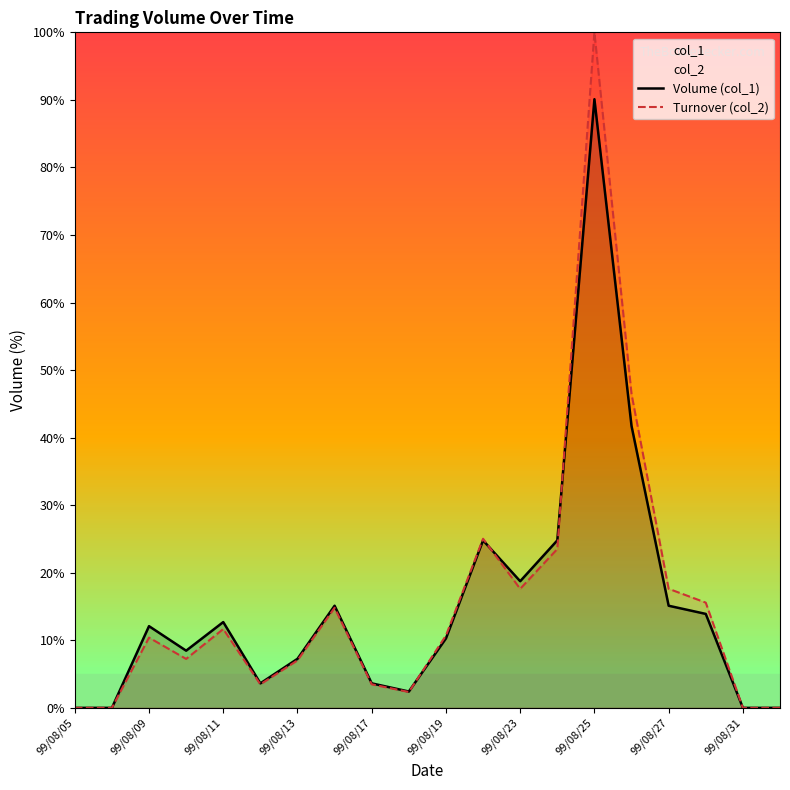

Rank the series by their maximum value, from highest to lowest.

Turnover (col_2), Volume (col_1)